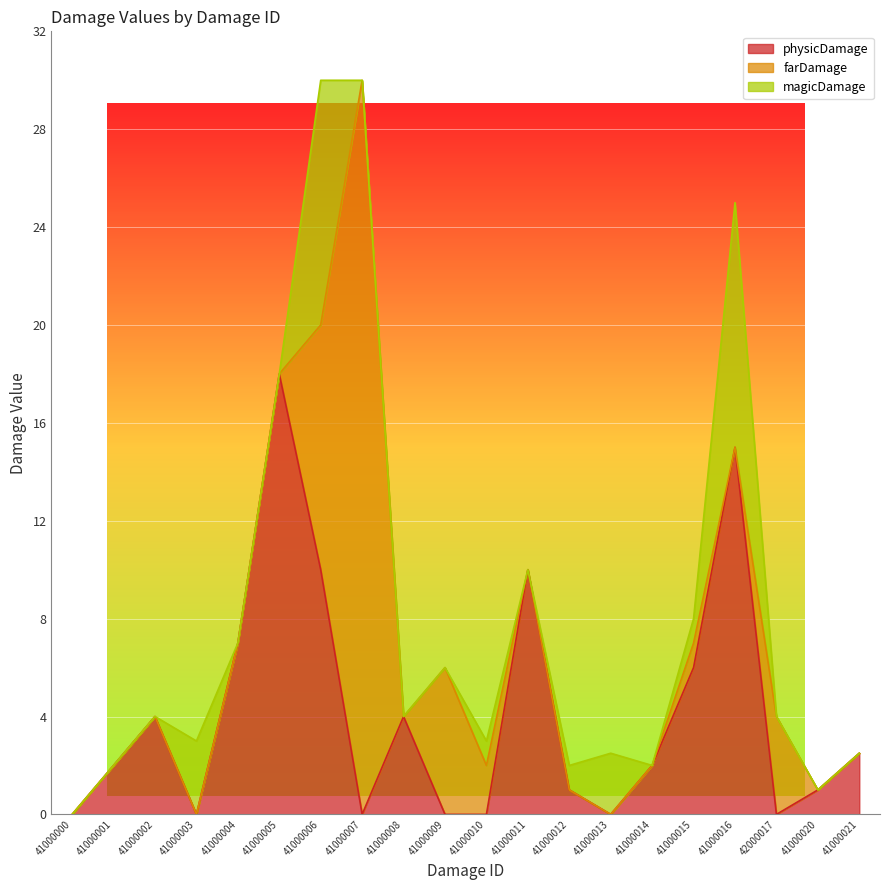

How many series are shown in this chart?

3